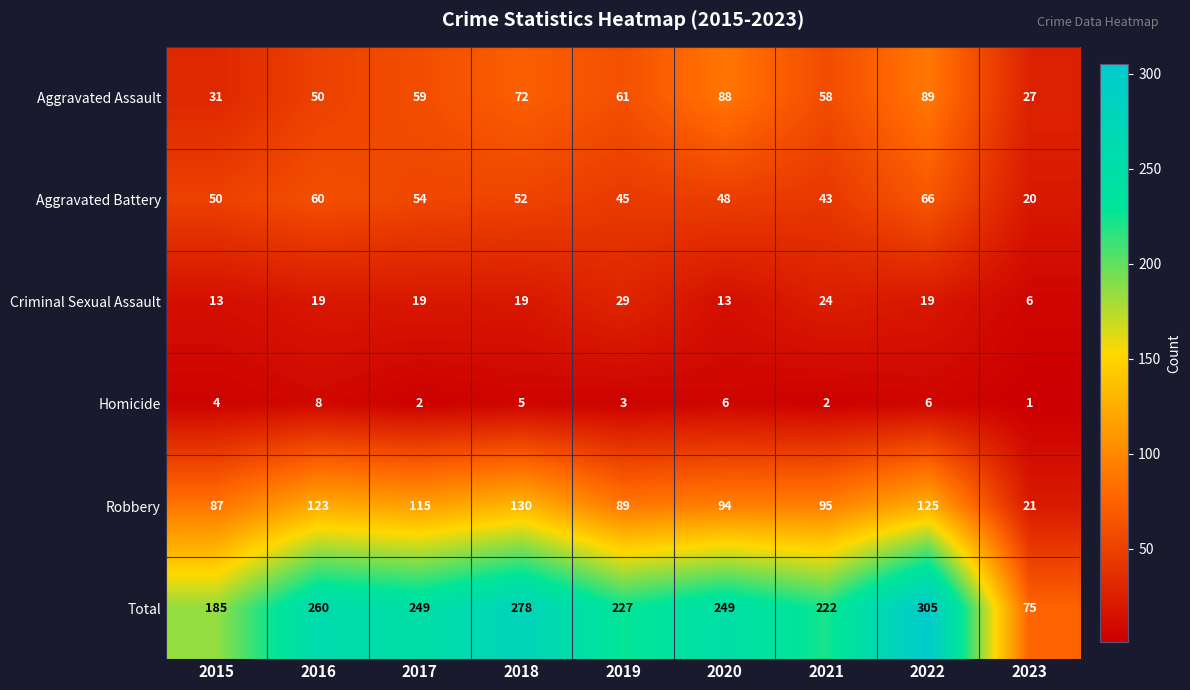

At which category is the sum across all series the highest?

2022